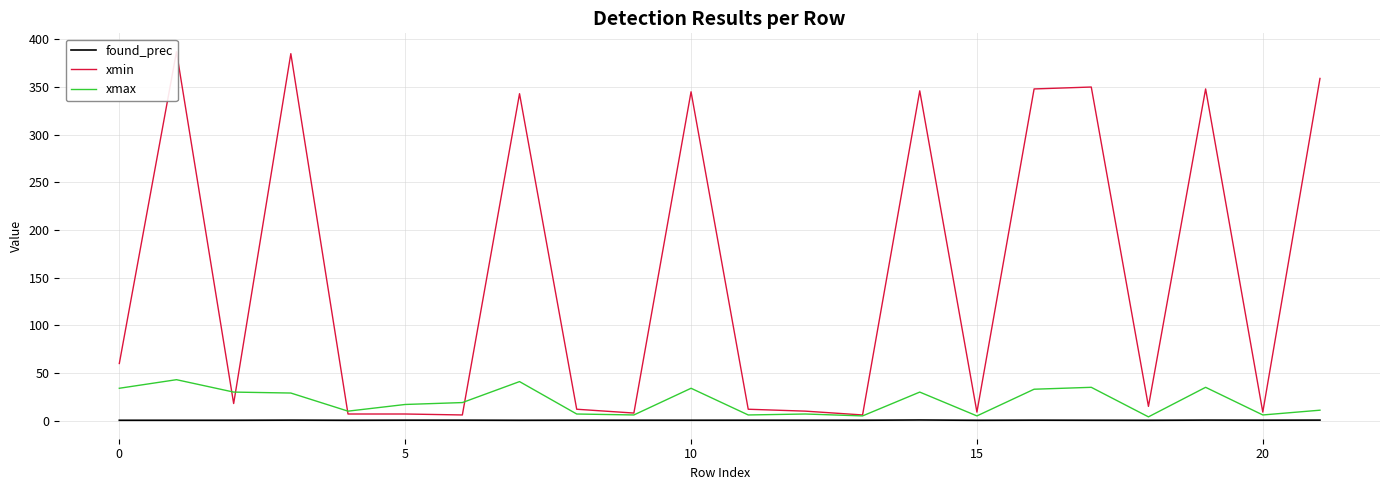

How many data points in xmax are less than 19?

11